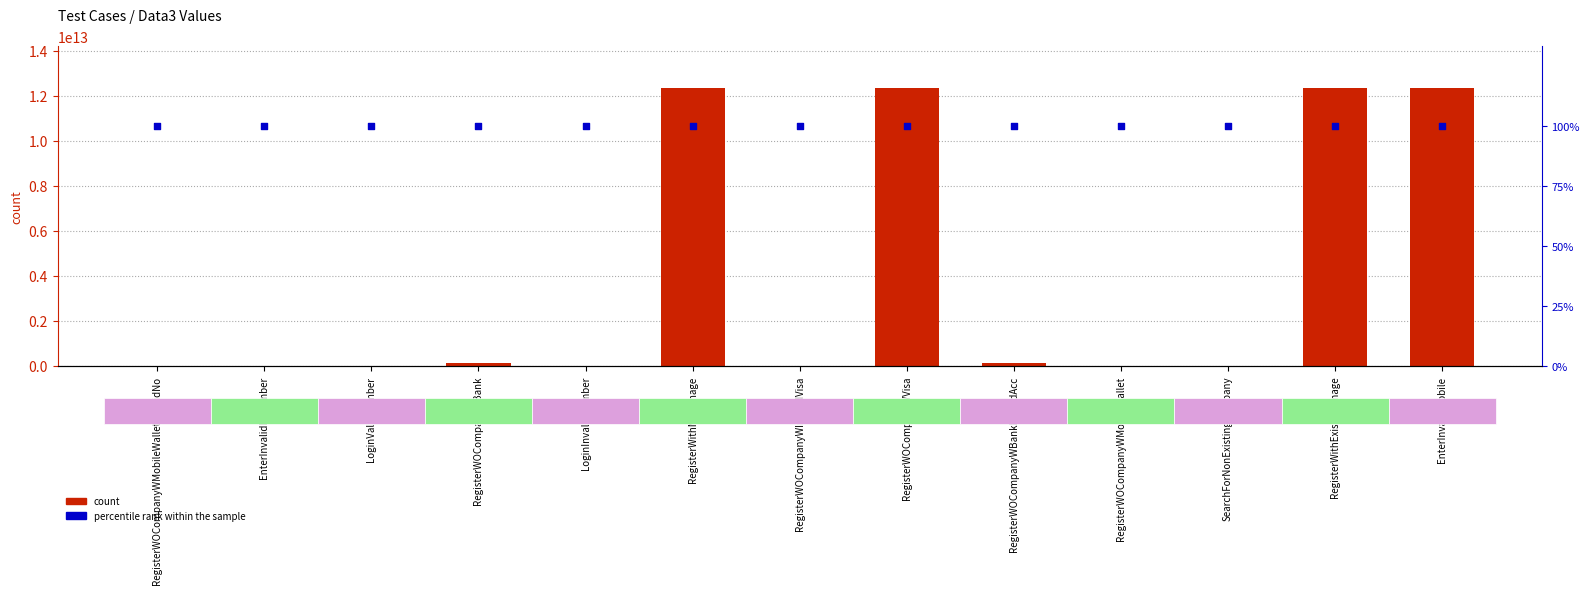

Is the value of percentile rank within the sample at LoginValidNumber greater than the value of count at LoginInvalidNumber?

Yes